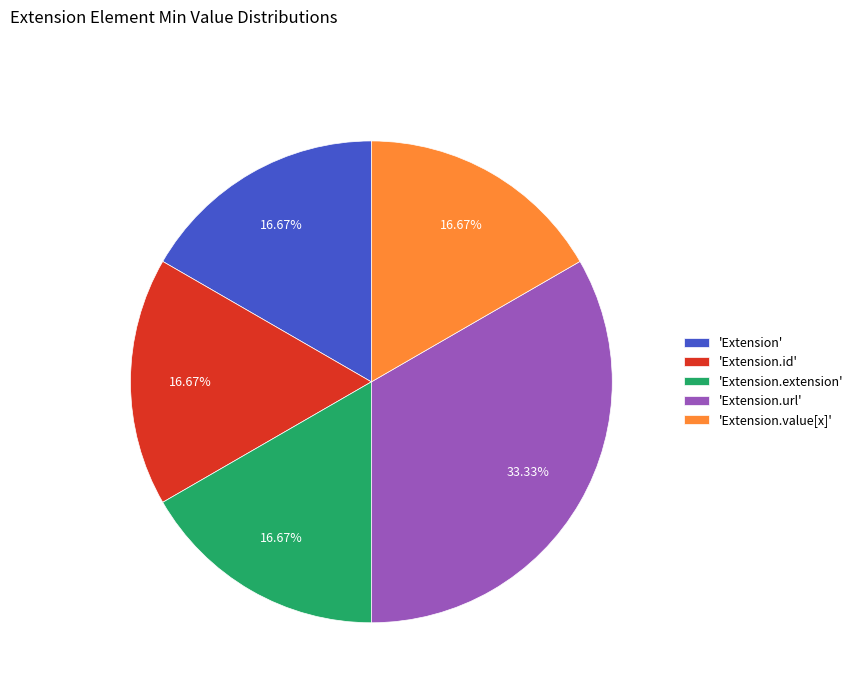

Does 'Extension' represent more than half of the total?

No